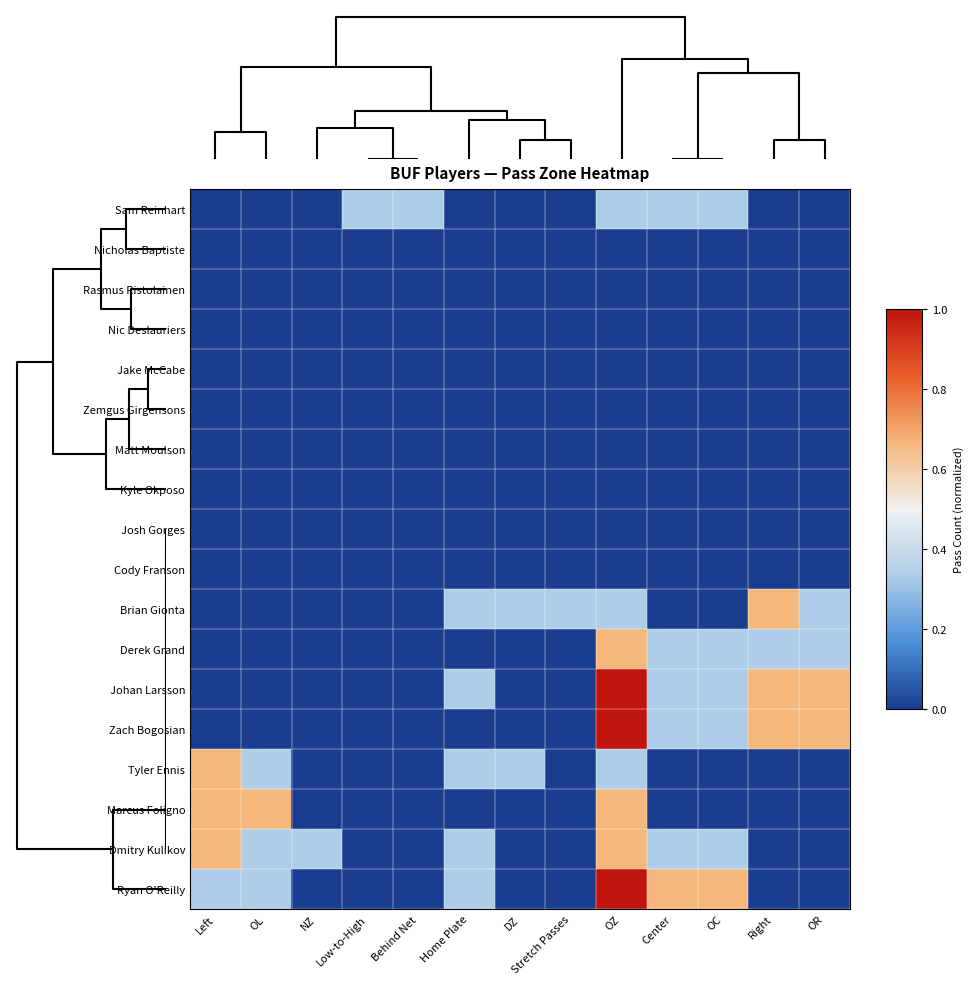

What is the spread (max minus min) of values at Left?

0.7